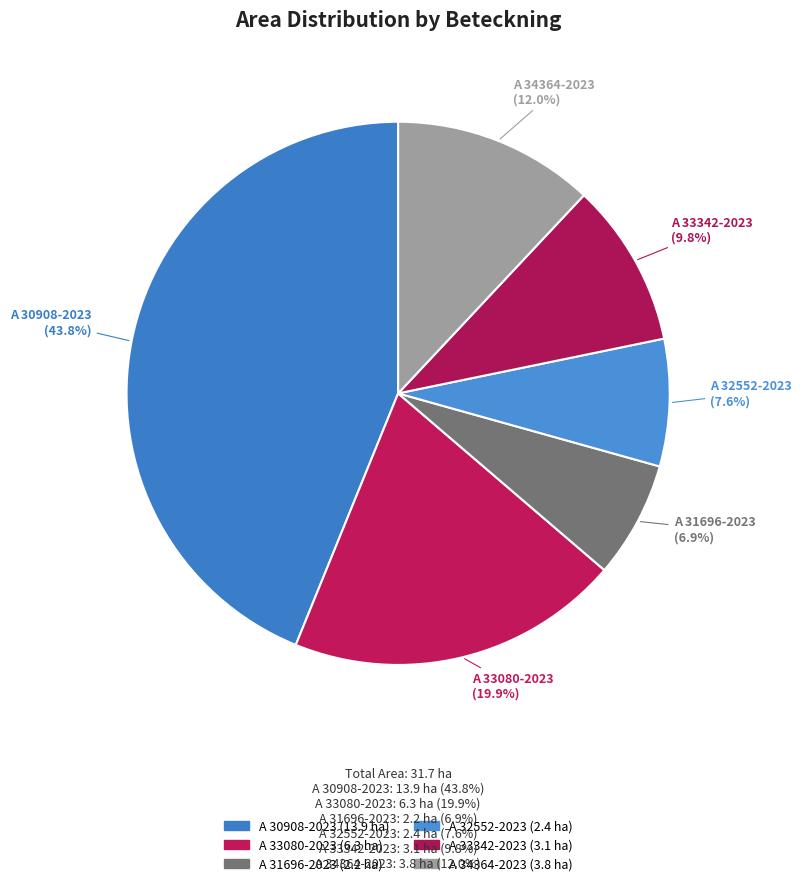

Is there a majority slice in this chart?

No